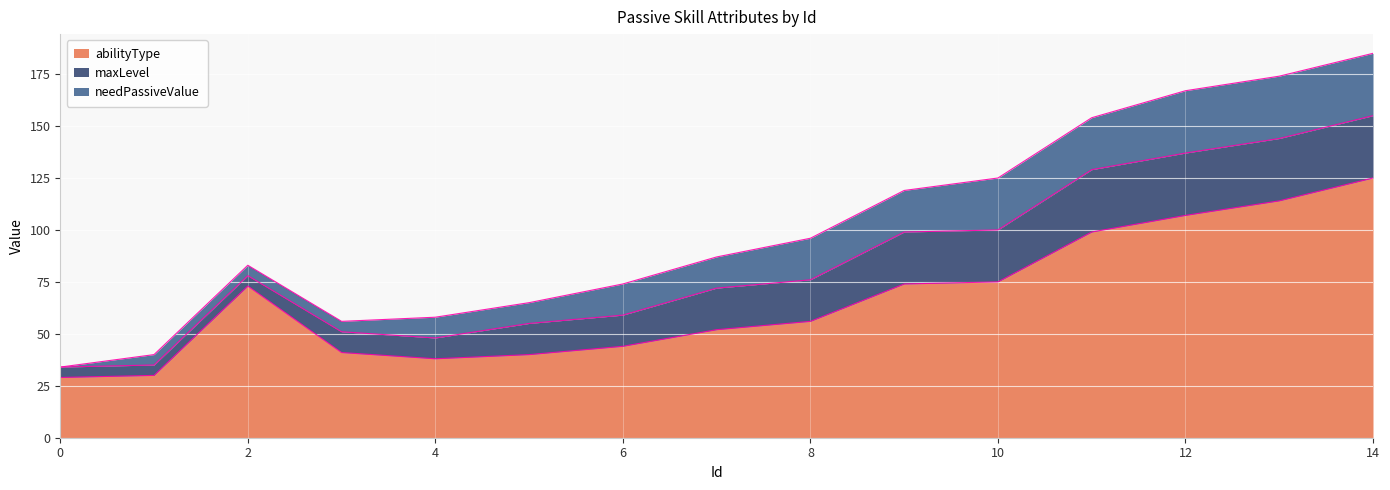

The abilityType series shows 18 at 5. True or false?

False